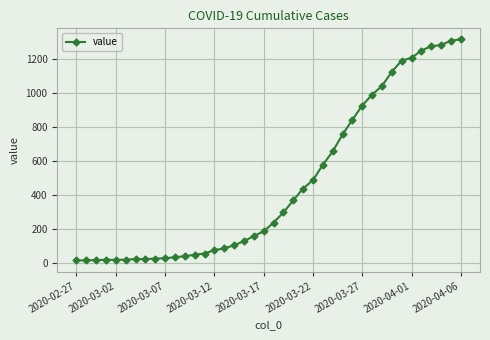

What is the maximum value shown in the chart?

1317